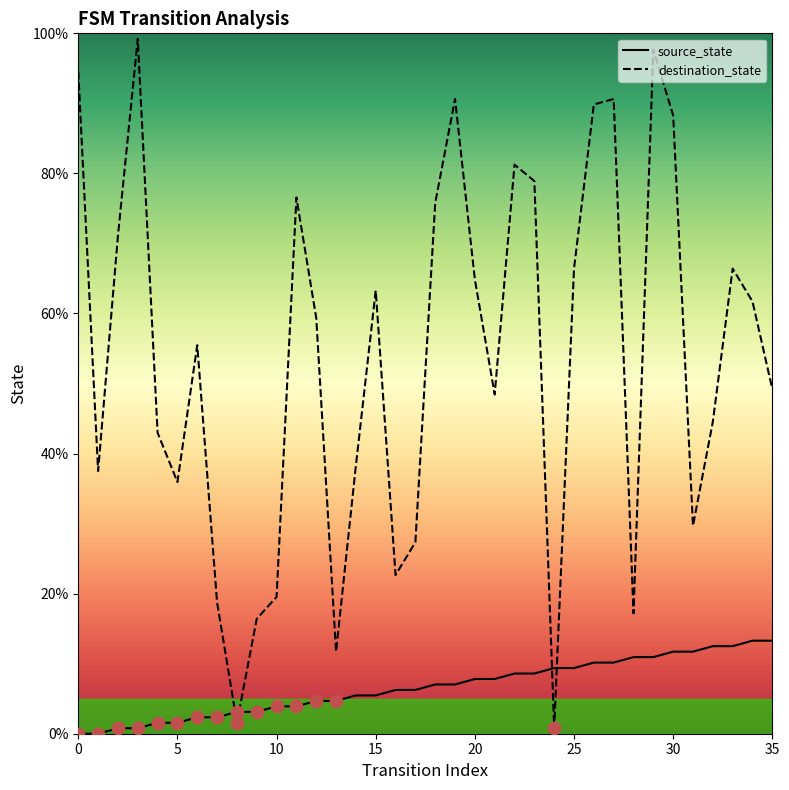

Which series has the widest spread of Y values?

destination_state